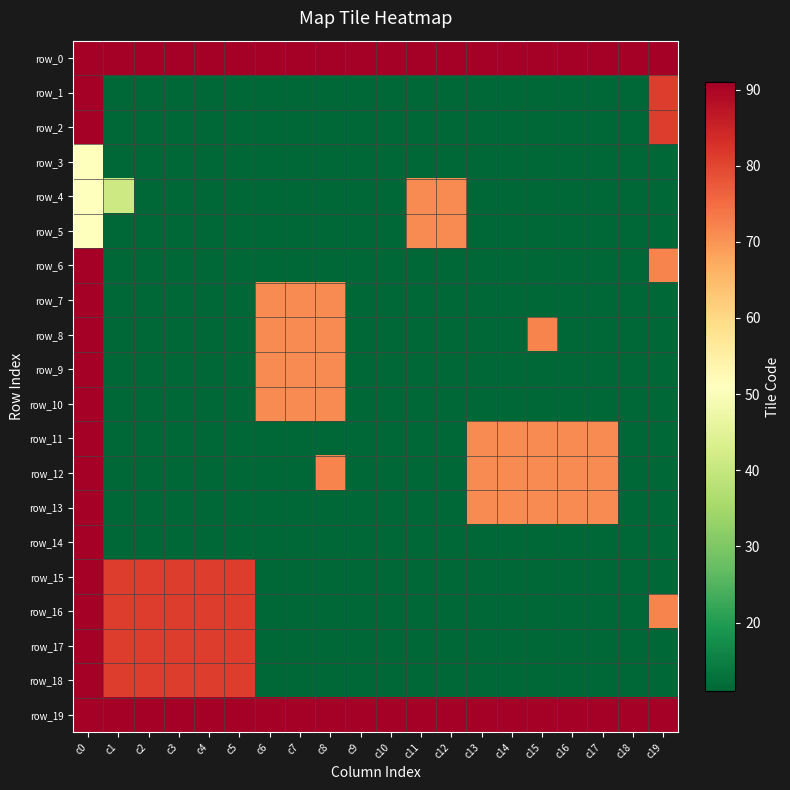

Which series has the largest total across all categories?

row_0